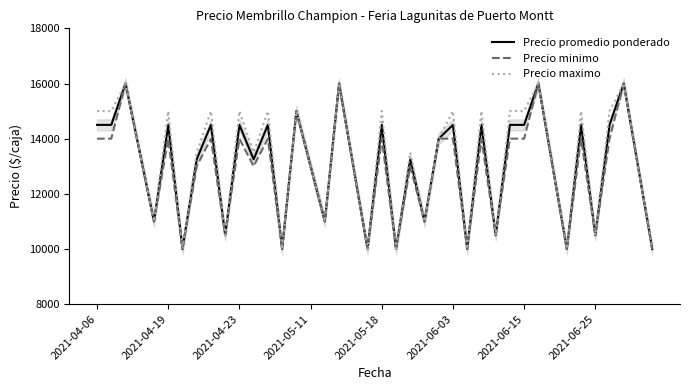

Between 2021-05-11 and 22, which series saw the biggest shift?

Precio minimo